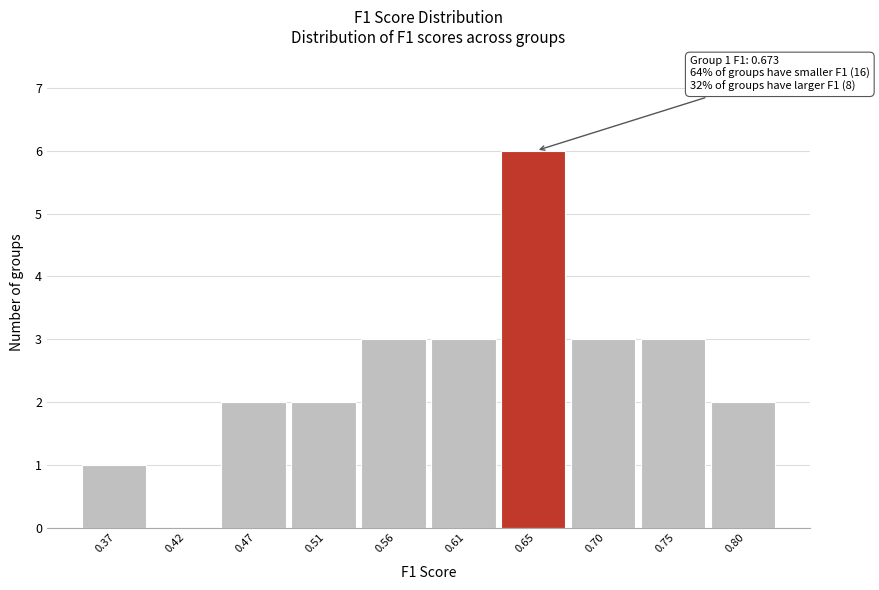

Which range on the x-axis has the tallest bar?

0.630 to 0.680